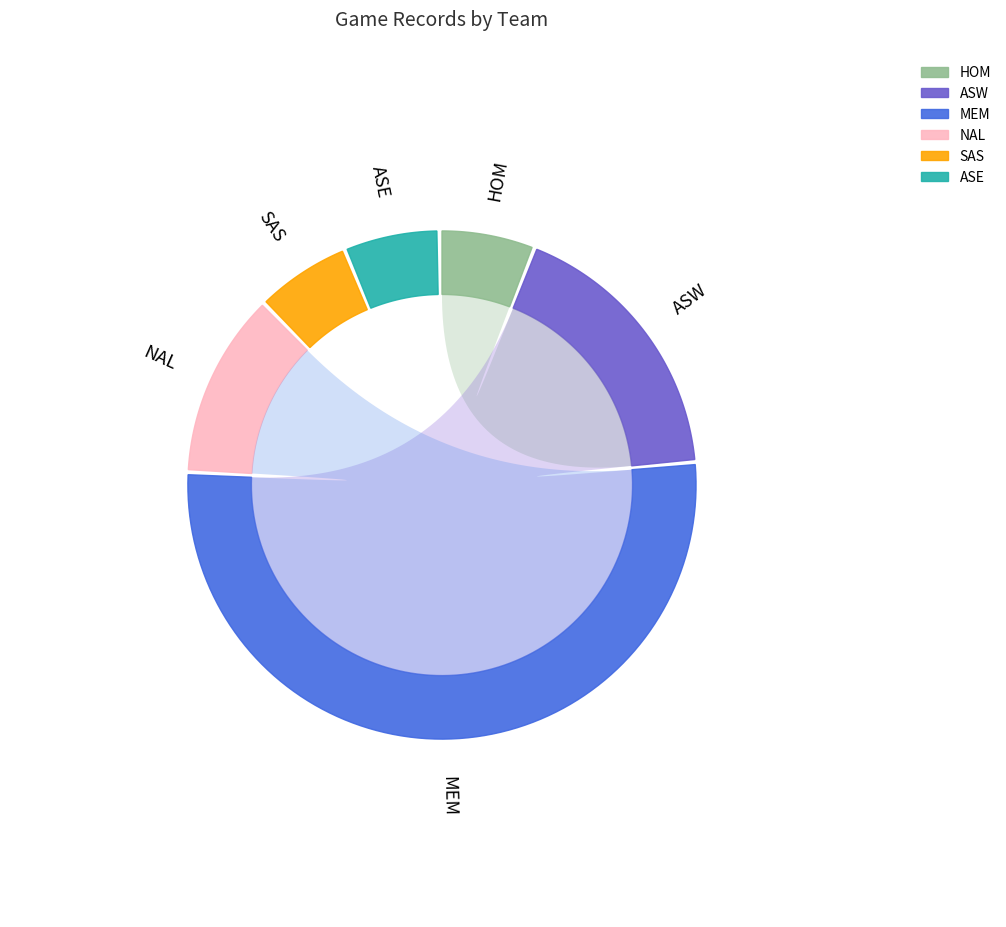

To the nearest percent, what portion does NAL represent?

12%